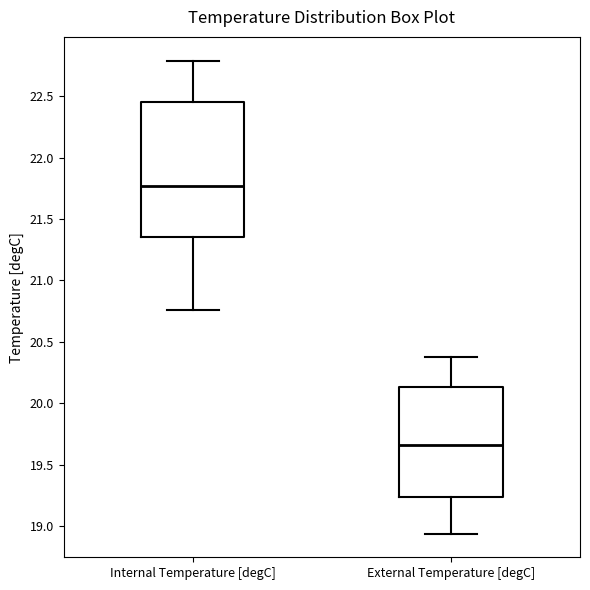

Where does the median line of the box for Internal Temperature [degC] sit on the y-axis? The values are not printed on the chart, so give them approximately, as read against the axis.

21.75